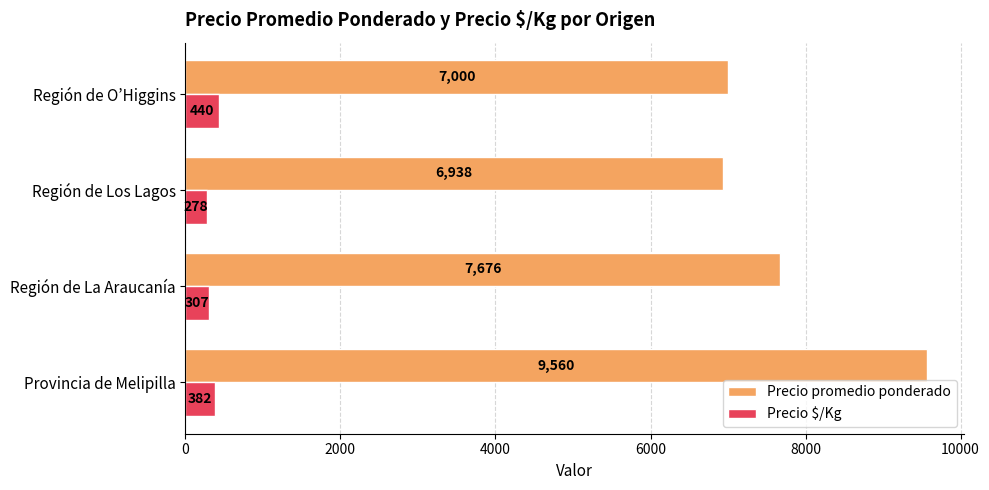

What is the difference between the Precio promedio ponderado values at Región de La Araucanía and Provincia de Melipilla?

1884